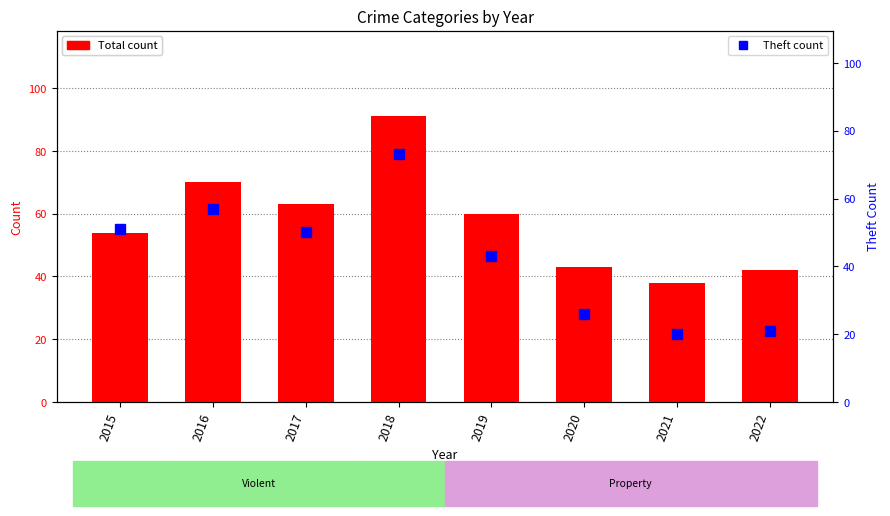

What is the minimum value shown in the chart?

20